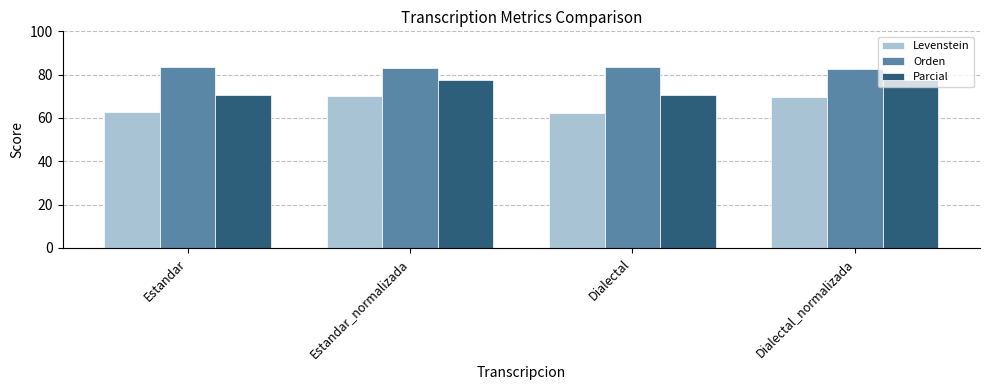

What is the label of the 3rd bar from the right?

Estandar_normalizada